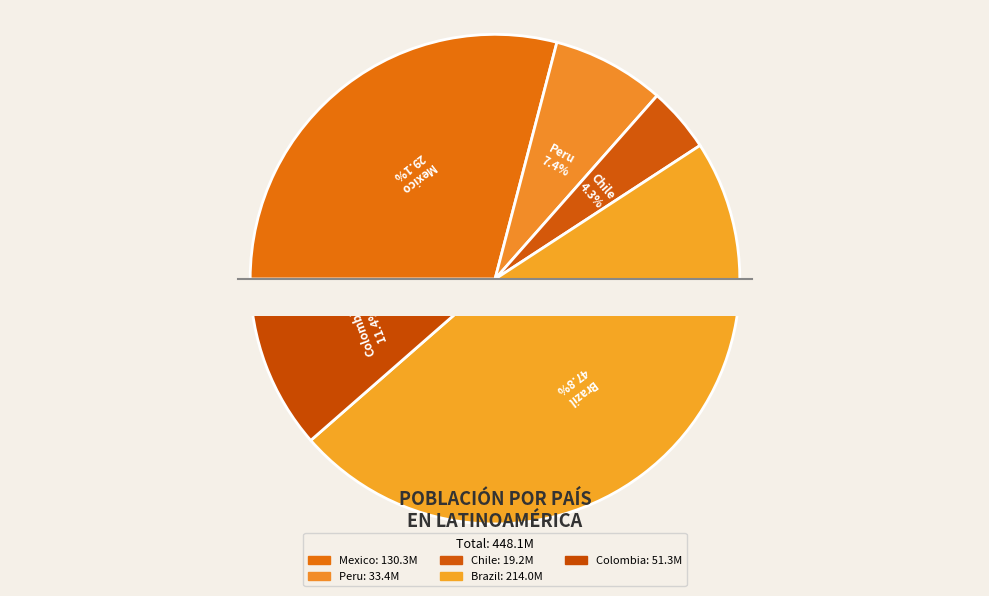

Rank the categories by value from lowest to highest.

Chile, Peru, Colombia, Mexico, Brazil